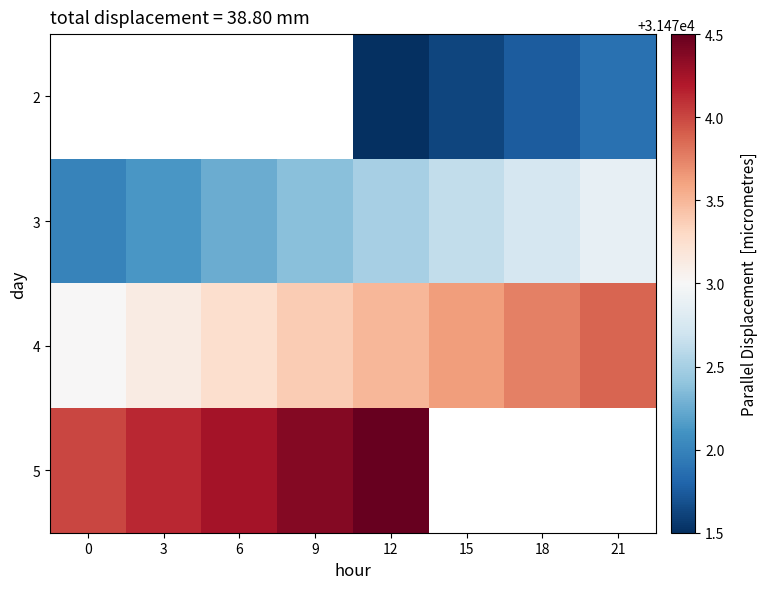

At which category is the sum across all series the highest?

12